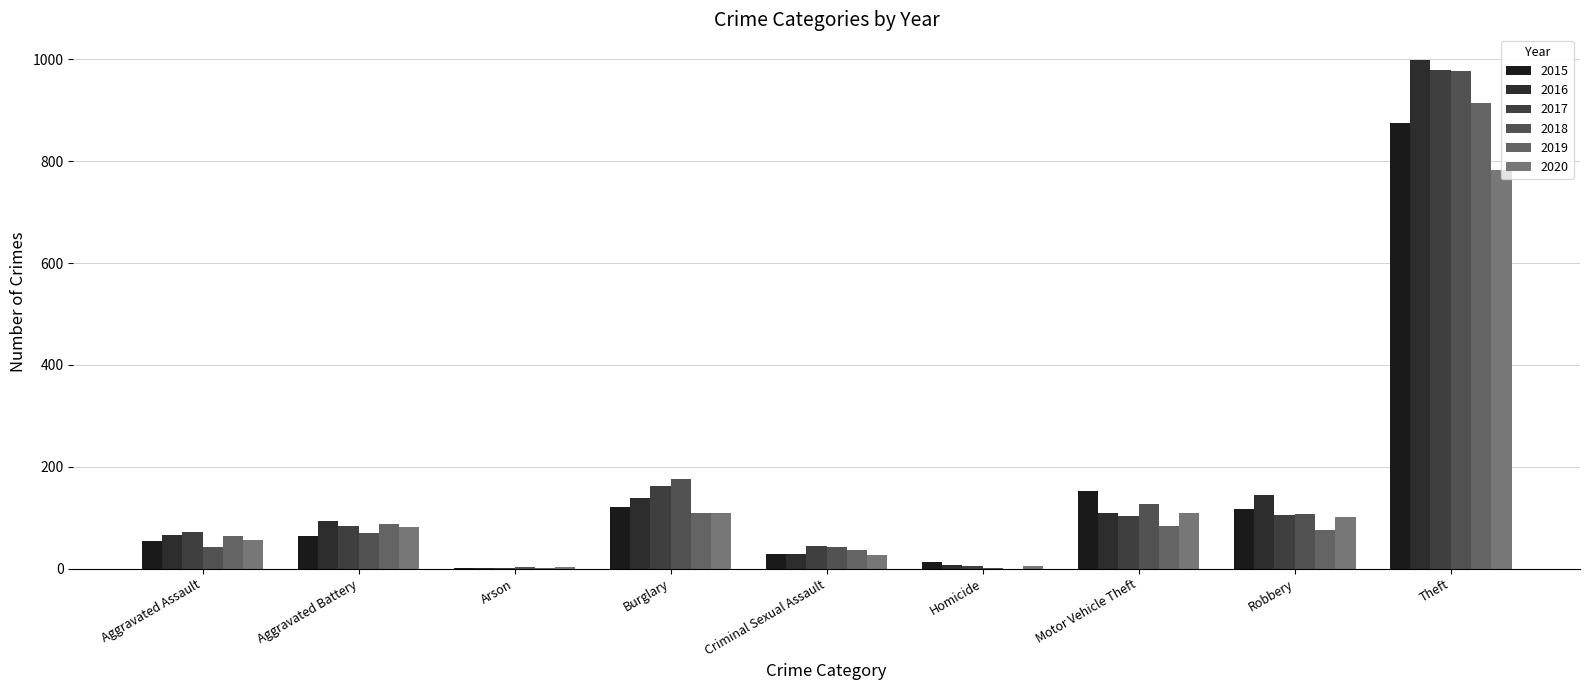

What is the difference between the maximum and second lowest values in the 2019 series?

912